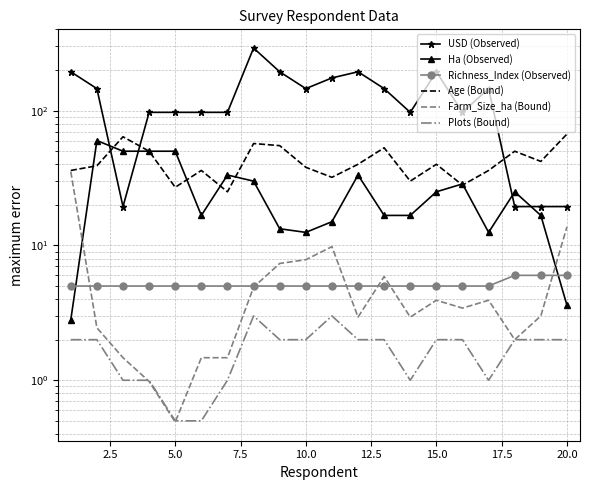

Does the chart have visible grid lines?

Yes